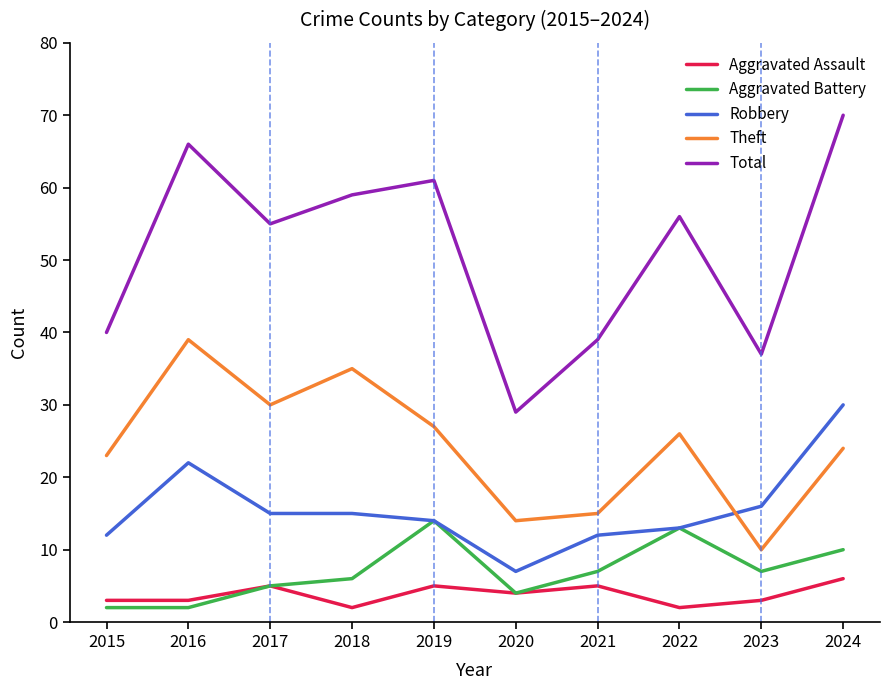

Which series has the widest spread of values?

Total